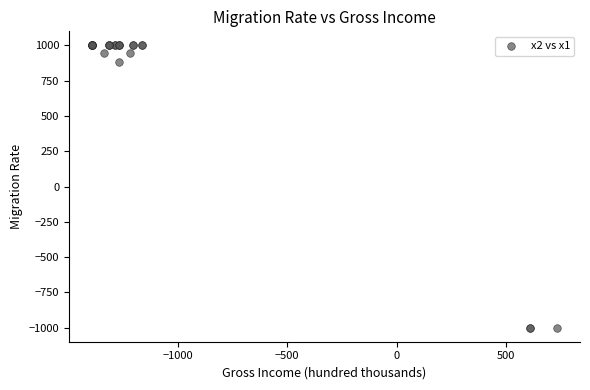

What Y value in the scatter plot is closest to 0?

879.4